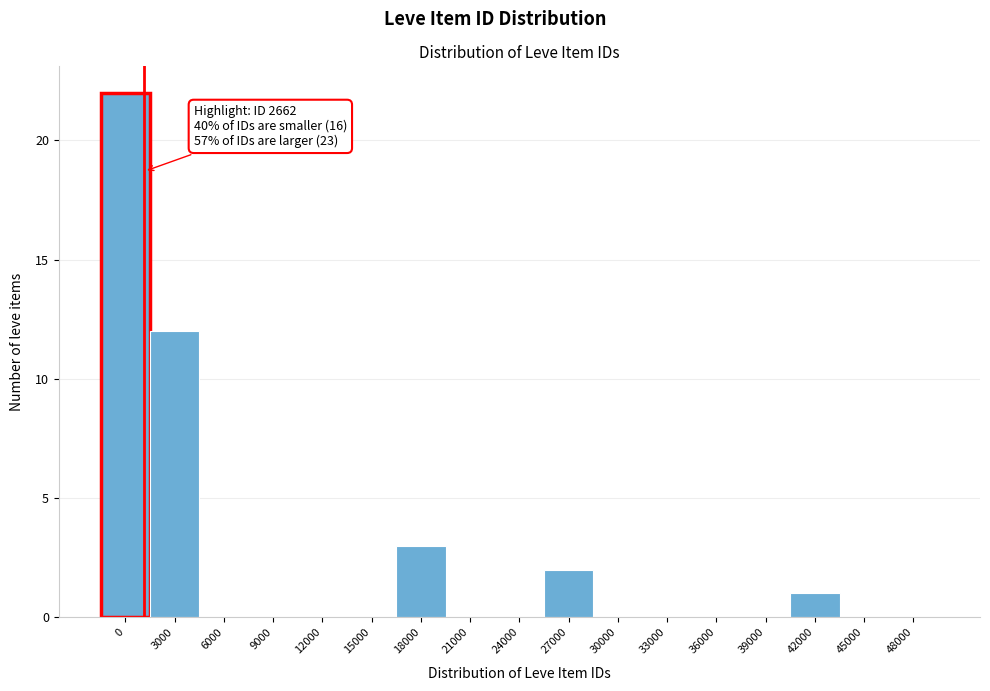

Reading left to right, transcribe all the data shown in this chart.

0=22	3000=12	6000=0	9000=0	12000=0	15000=0	18000=3	21000=0	24000=0	27000=2	30000=0	33000=0	36000=0	39000=0	42000=1	45000=0	48000=0